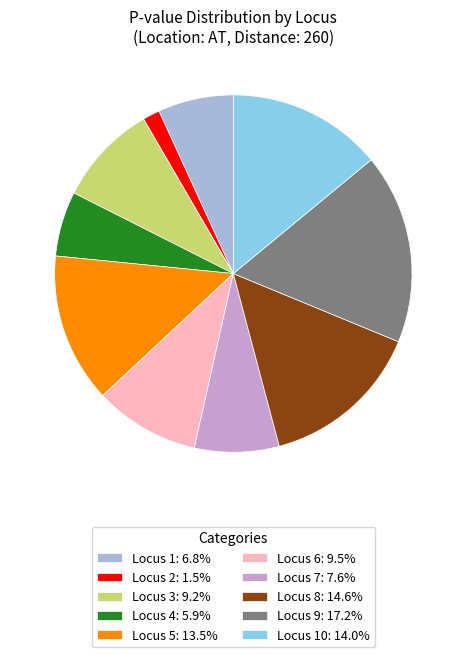

Is there any slice that represents more than half of the pie?

No